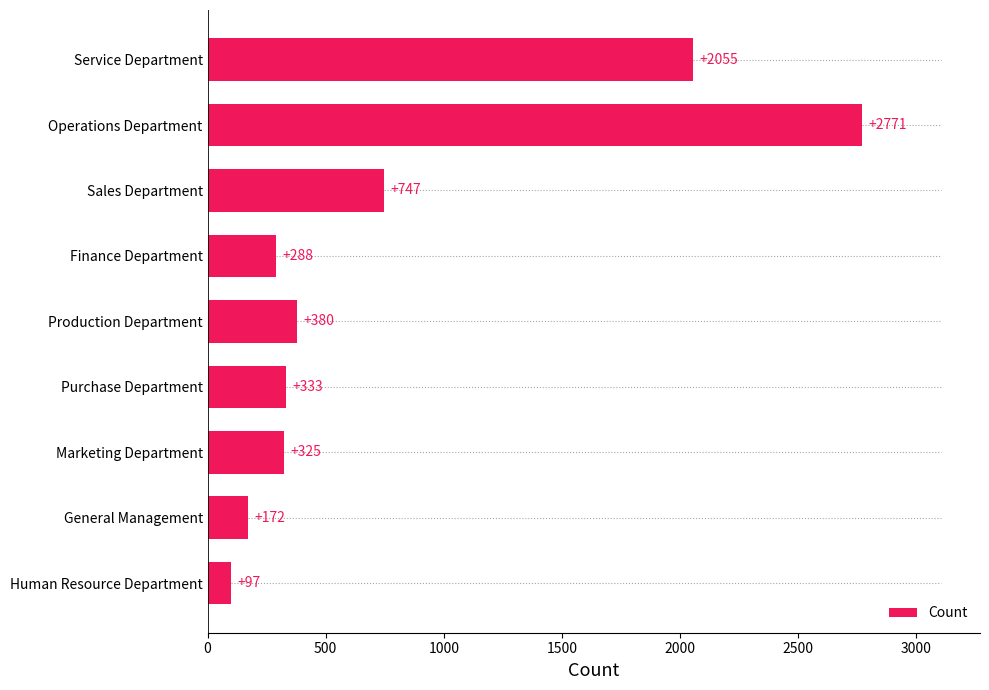

The value of Count at Operations Department is 4314. True or false?

False